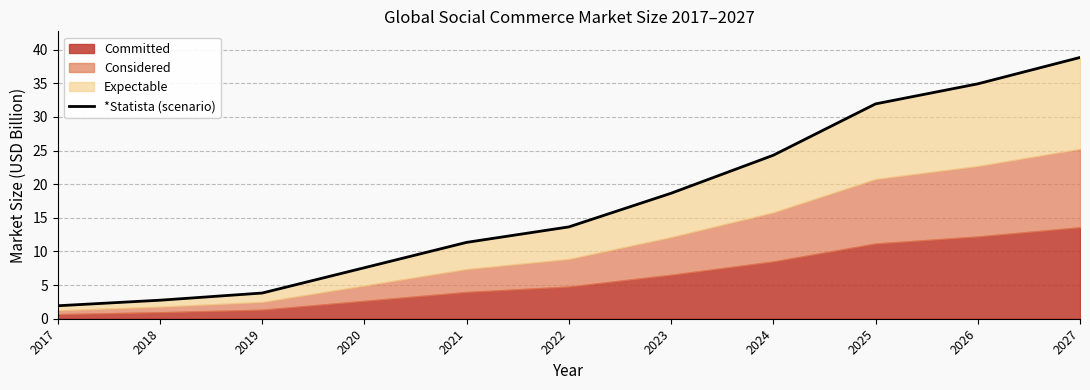

How many categories are shown in the chart?

11